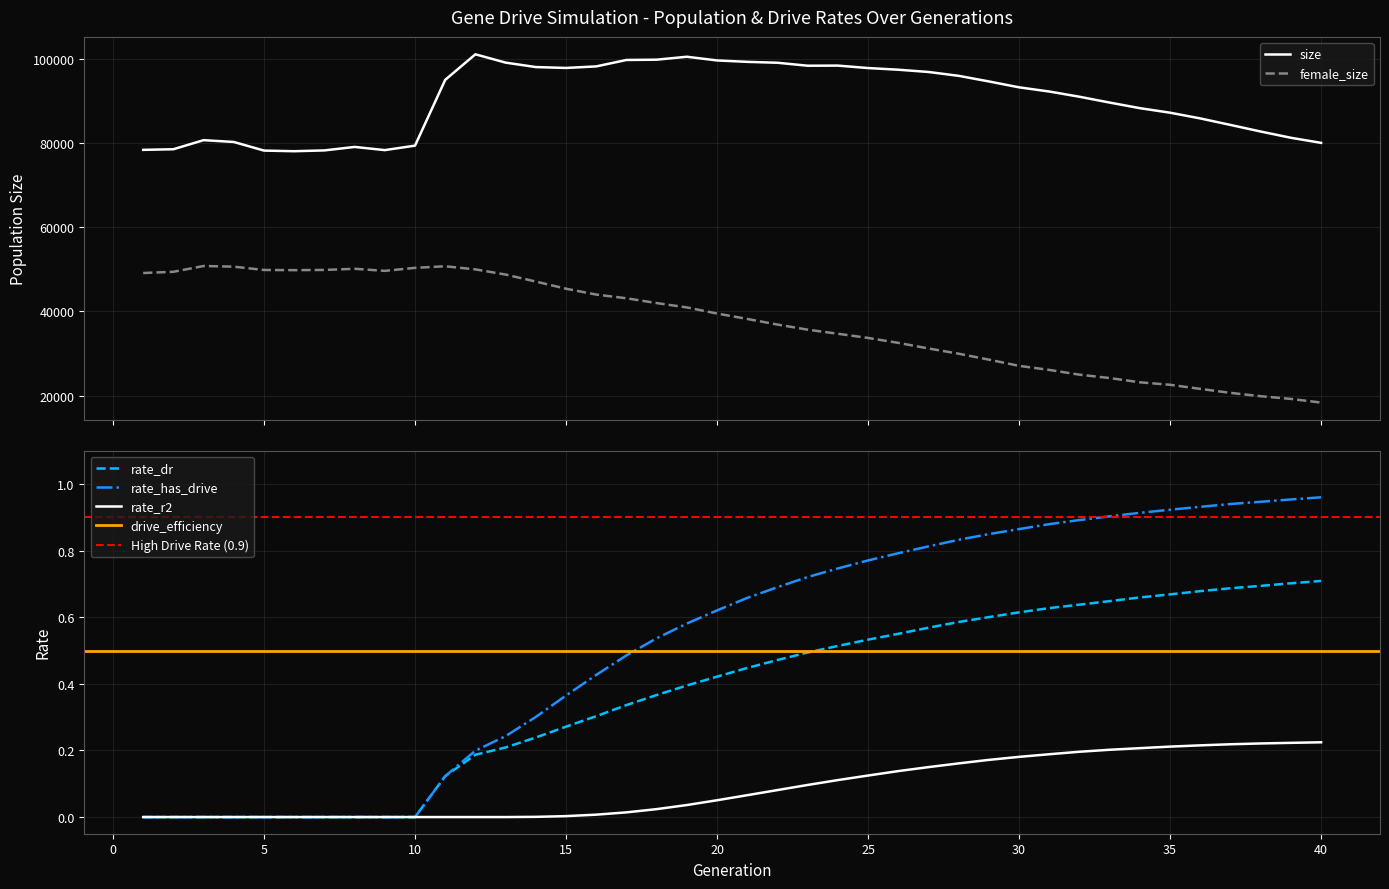

True or false: rate_r2 and rate_has_drive intersect in this chart.

False